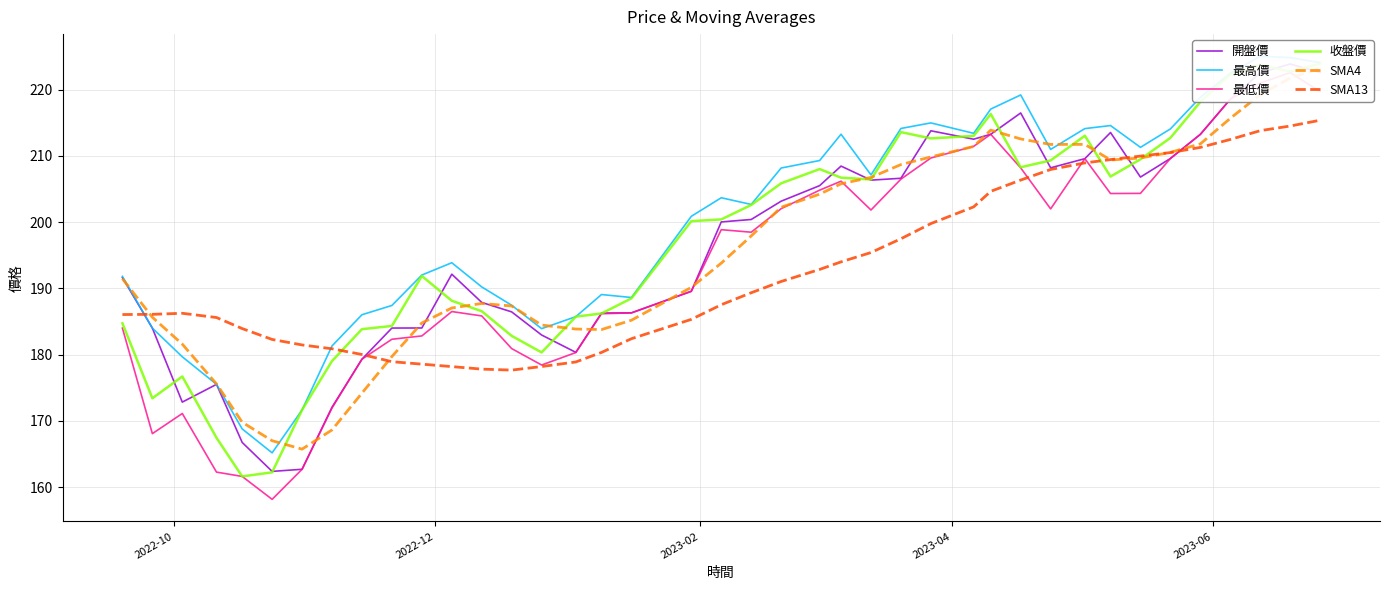

Which series has the largest total across all categories?

最高價